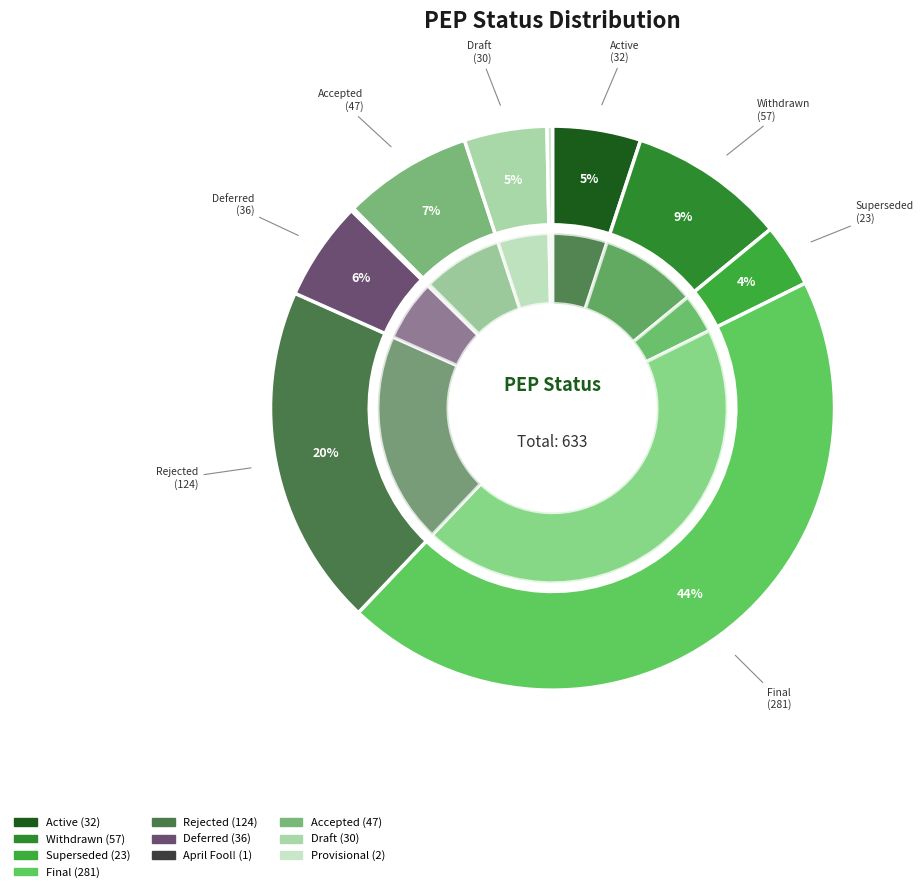

Does Rejected represent more than half of the total?

No